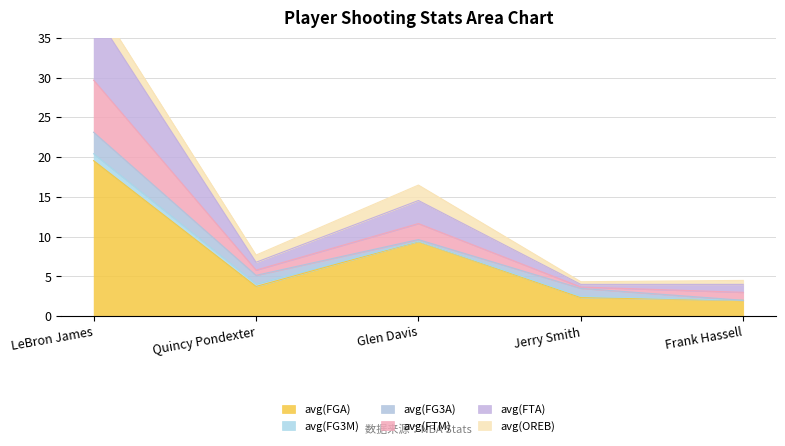

The value of avg(FTA) at LeBron James is 13.9. True or false?

False